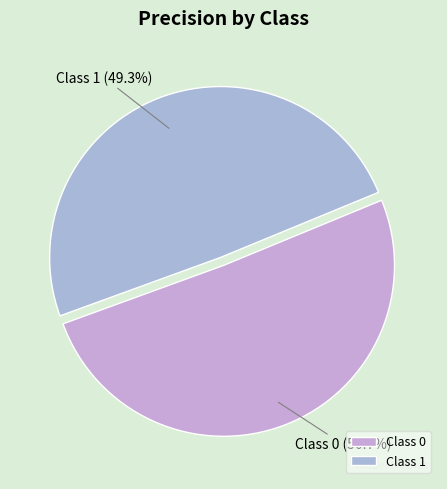

Count the number of slices in the pie.

2